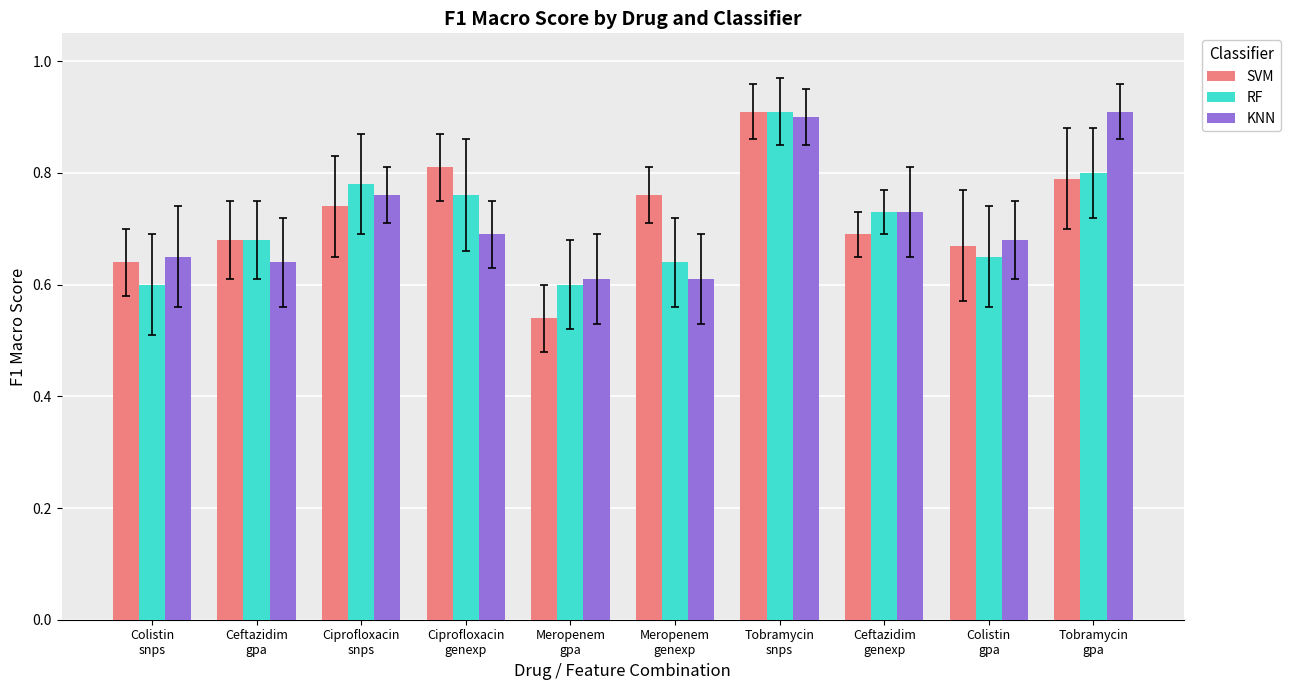

Count the KNN values in the range 0 to 1.

10